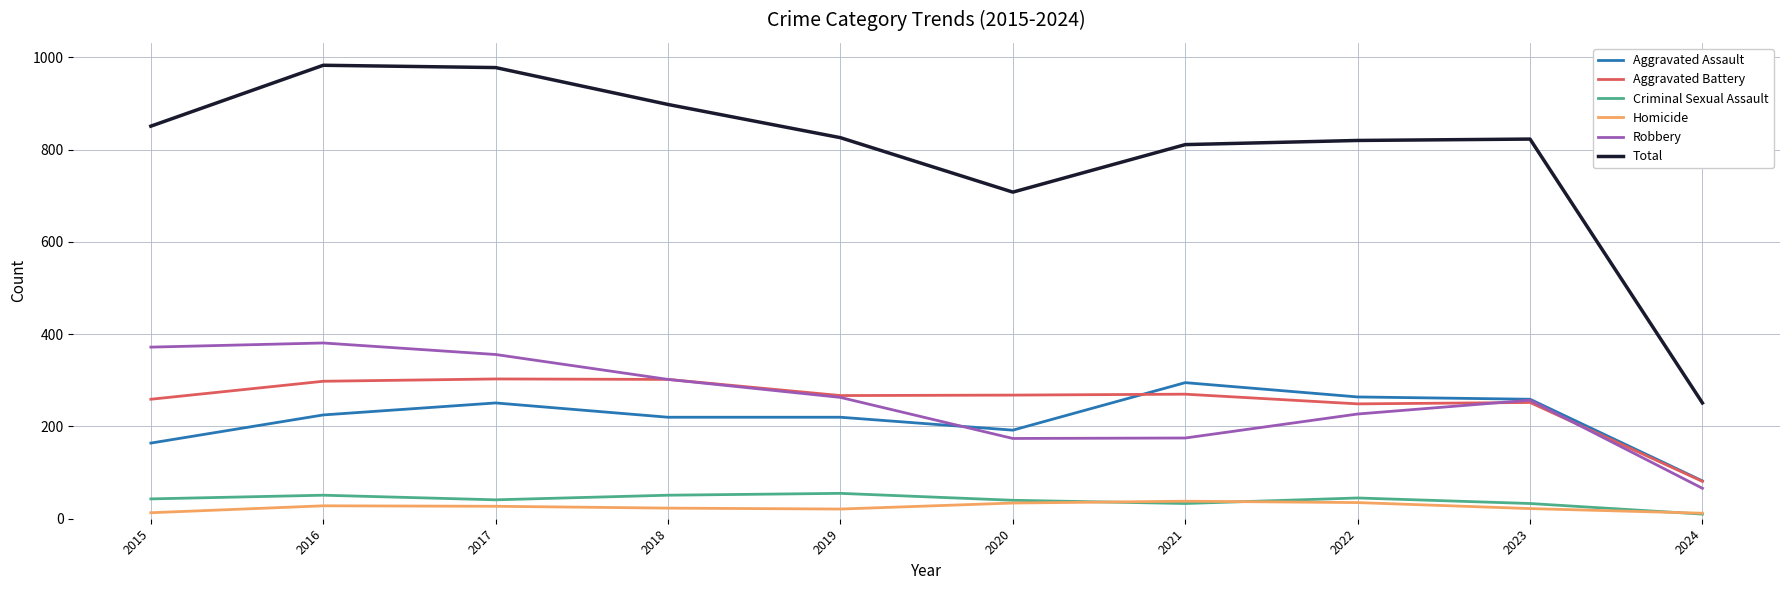

What is the lowest value of the Robbery series?

66